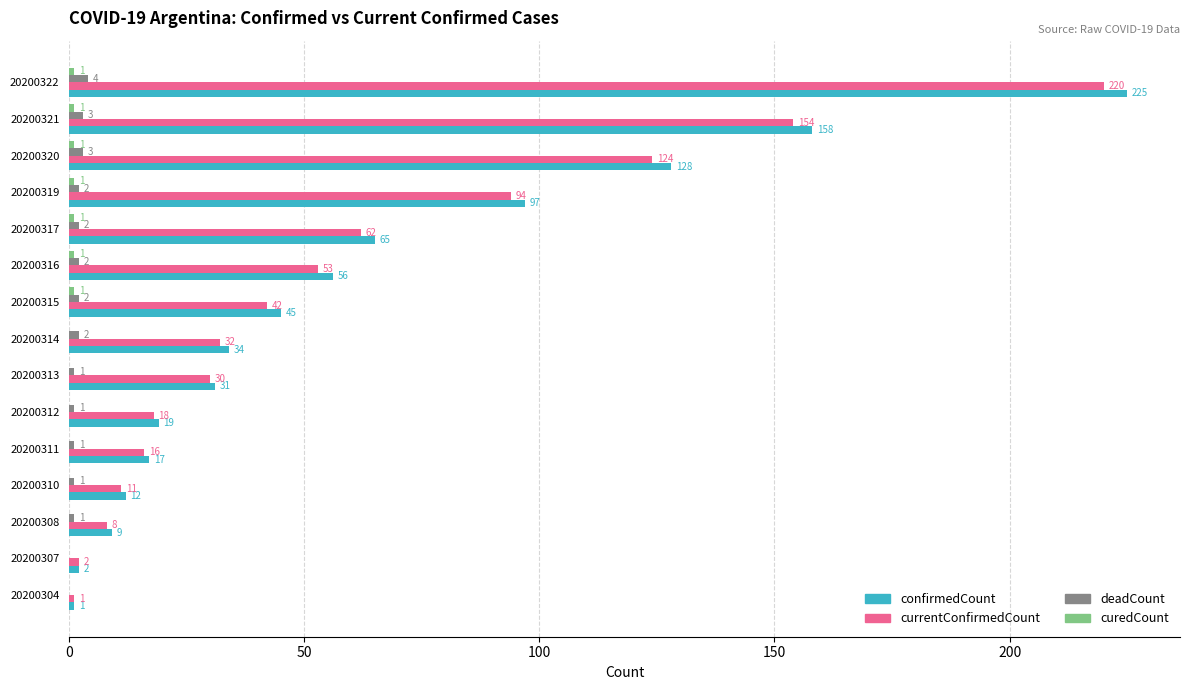

At which category is the sum across all series the highest?

20200322